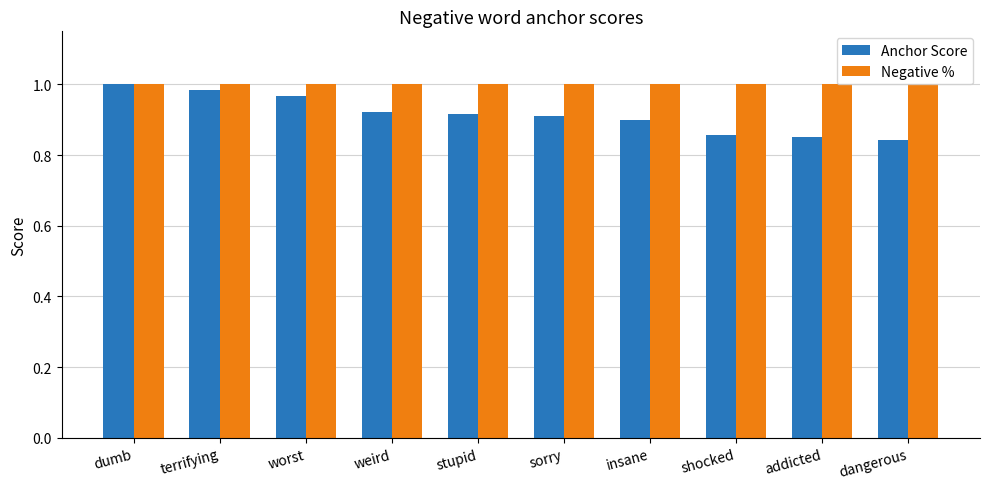

The Negative % series shows 1.0 at weird. True or false?

True